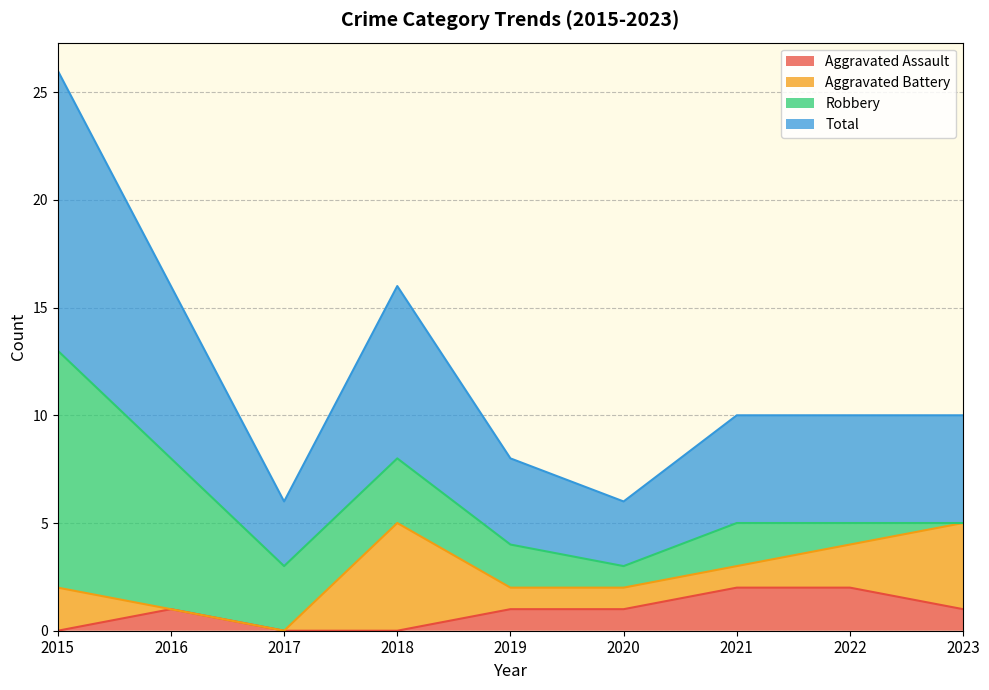

At which label does Aggravated Assault first exceed 1?

2021